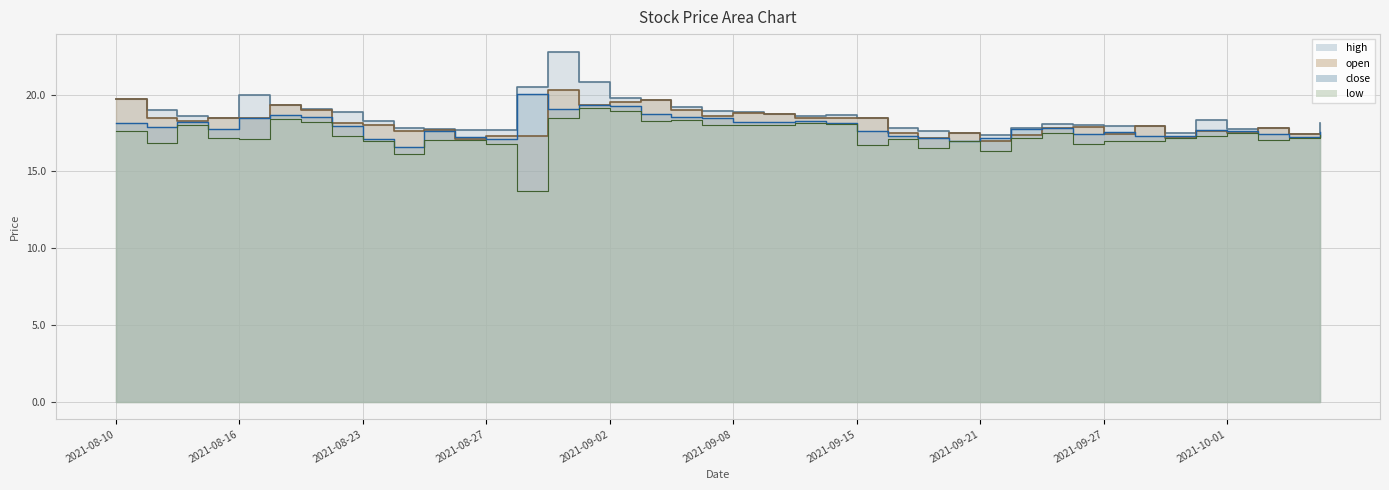

What is the difference between the maximum and minimum values in the low series?

5.4